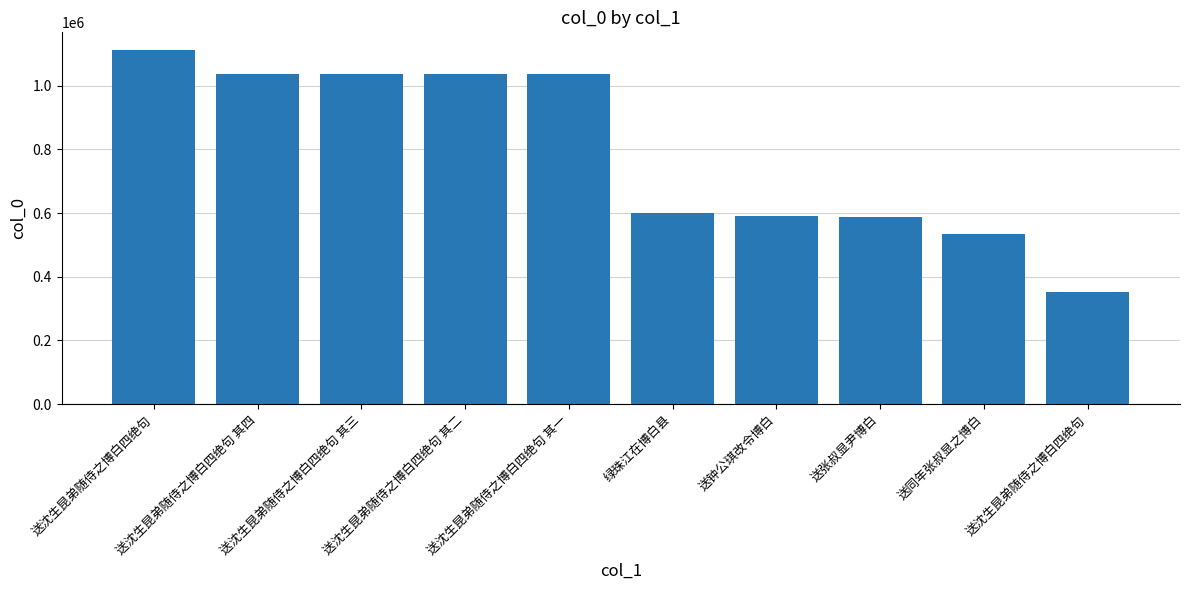

Which category has the highest value across all series?

送沈生昆弟随侍之博白四绝句